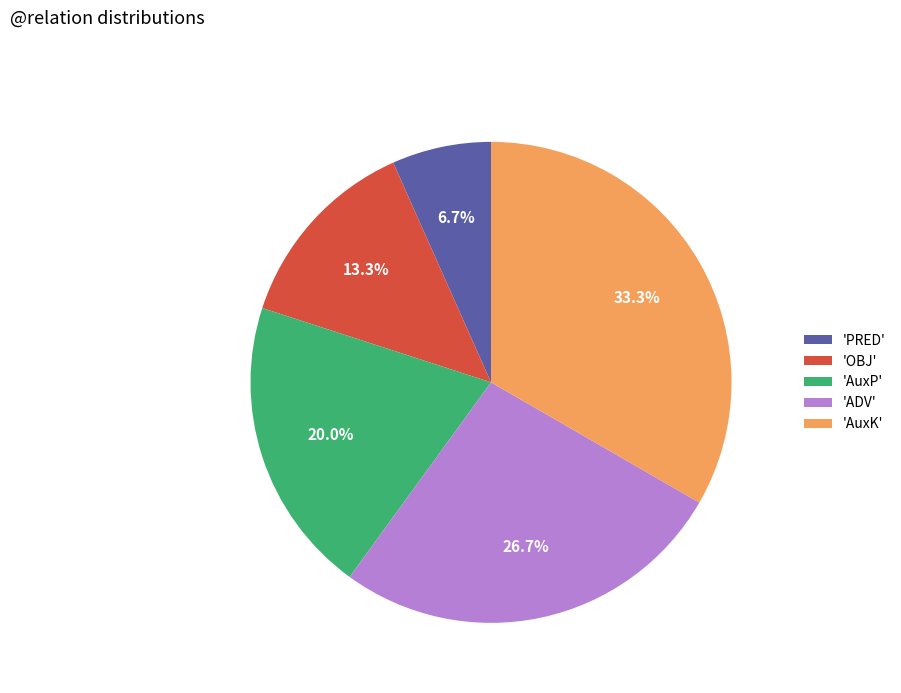

Which slice is the largest?

'AuxK'